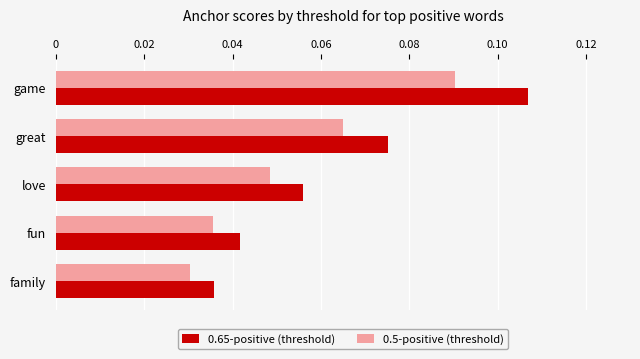

What is the sum of all 0.65-positive (threshold) values?

0.3